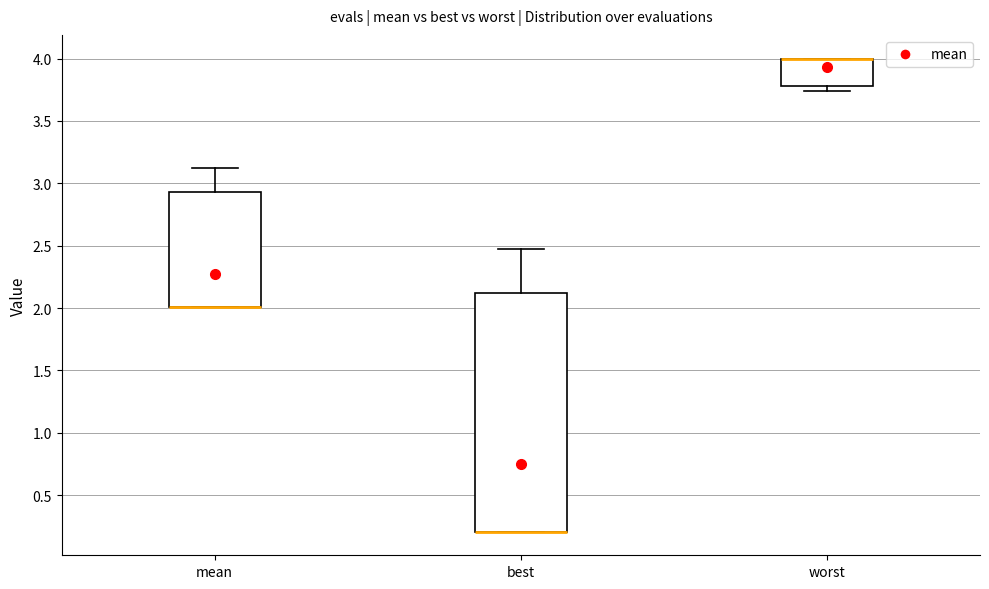

Where is the upper edge of the box for mean on the y-axis? The values are not printed on the chart, so give them approximately, as read against the axis.

2.95